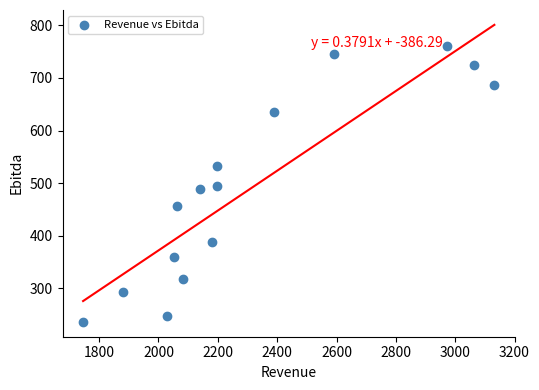

What is the range of X values (max minus min)?

1386